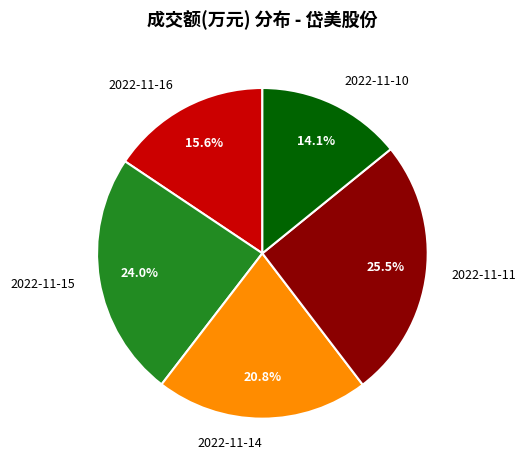

Rank the categories by value from highest to lowest.

2022-11-11, 2022-11-15, 2022-11-14, 2022-11-16, 2022-11-10